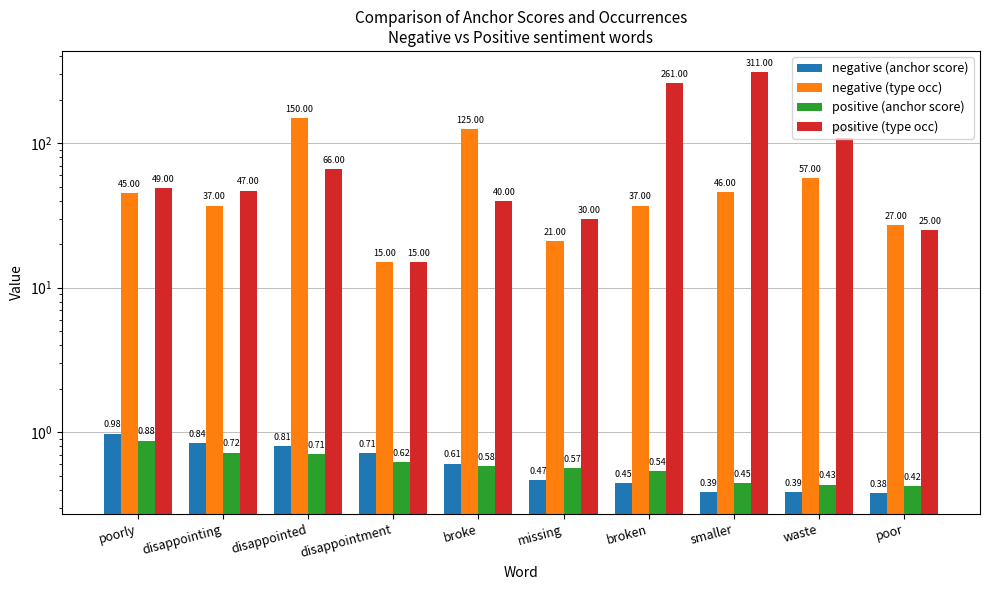

Reading left to right, transcribe all the data shown in this chart.

negative (anchor score): 1.0	0.8	0.8	0.7	0.6	0.5	0.4	0.4	0.4	0.4
negative (type occ): 45.0	37.0	150.0	15.0	125.0	21.0	37.0	46.0	57.0	27.0
positive (anchor score): 0.9	0.7	0.7	0.6	0.6	0.6	0.5	0.4	0.4	0.4
positive (type occ): 49.0	47.0	66.0	15.0	40.0	30.0	261.0	311.0	108.0	25.0